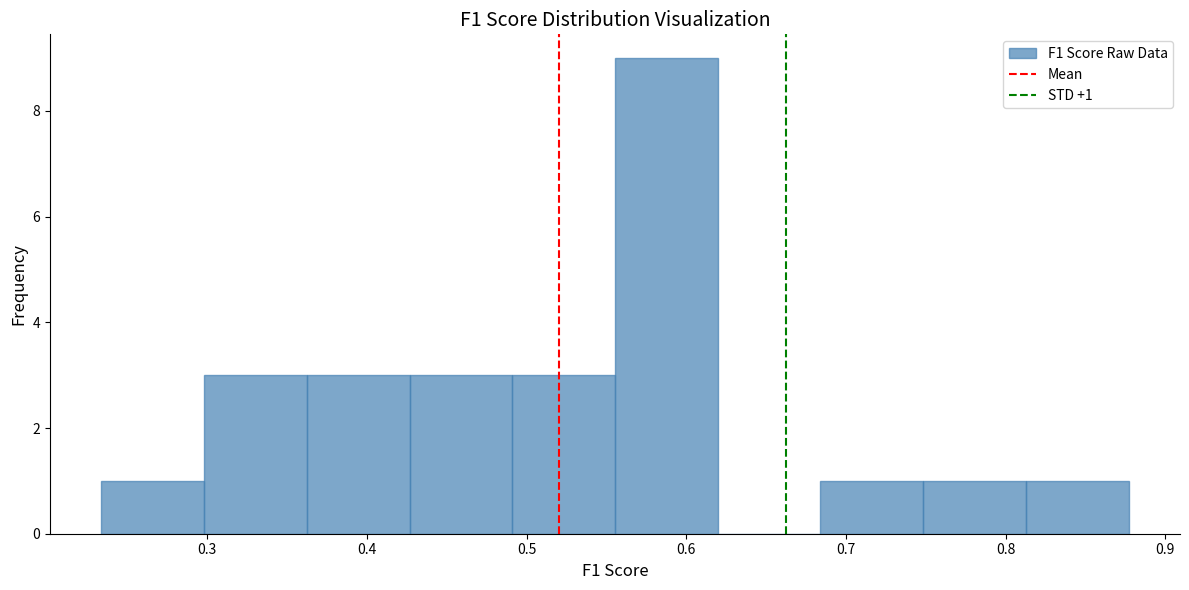

Which range on the x-axis has the tallest bar?

0.56 to 0.62